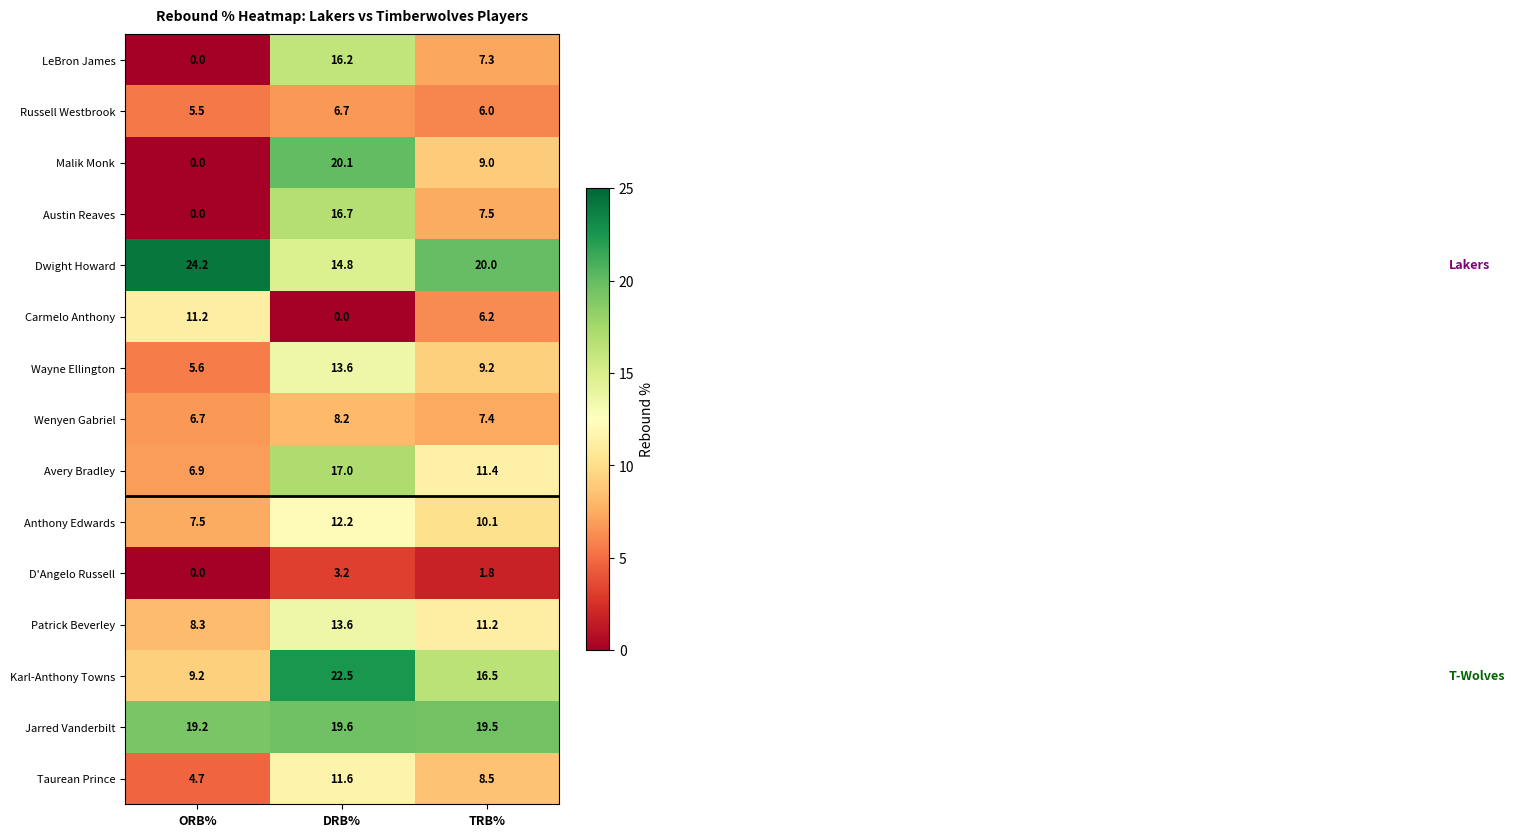

True or false: Taurean Prince has a value of 8.5 at TRB%.

True